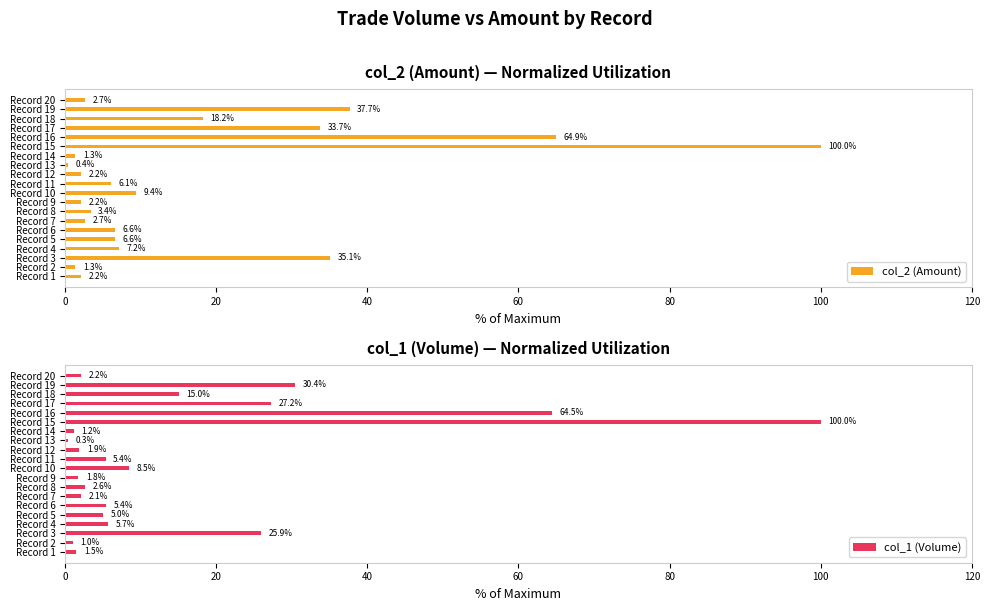

What is the approximate value of col_1 (Volume) at Record 4?

5.7